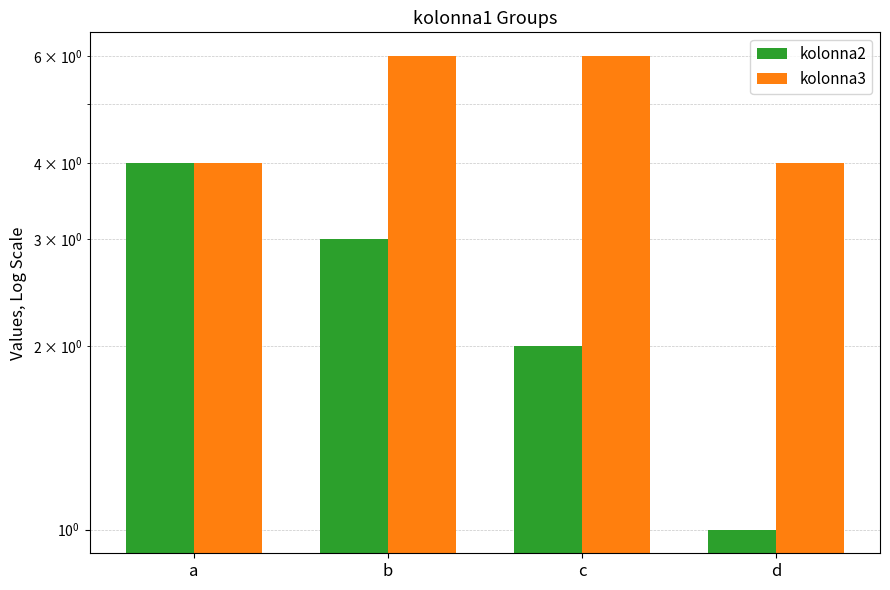

What are all the series names shown in the legend?

kolonna2, kolonna3